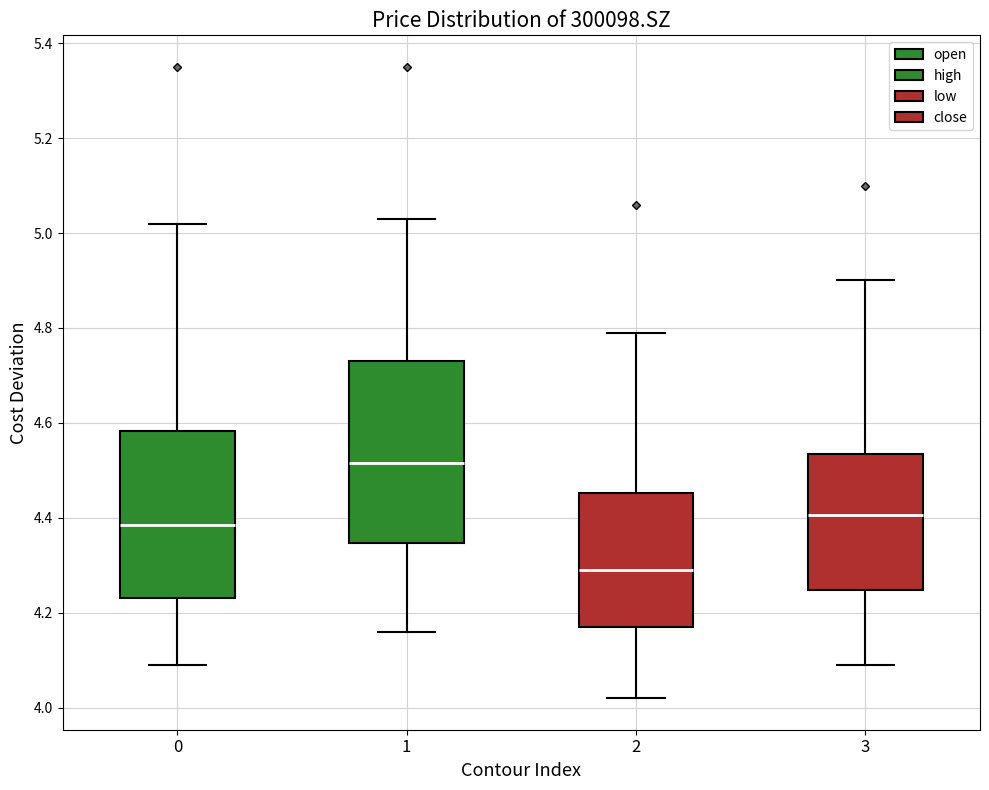

Which box has the highest median line?

1